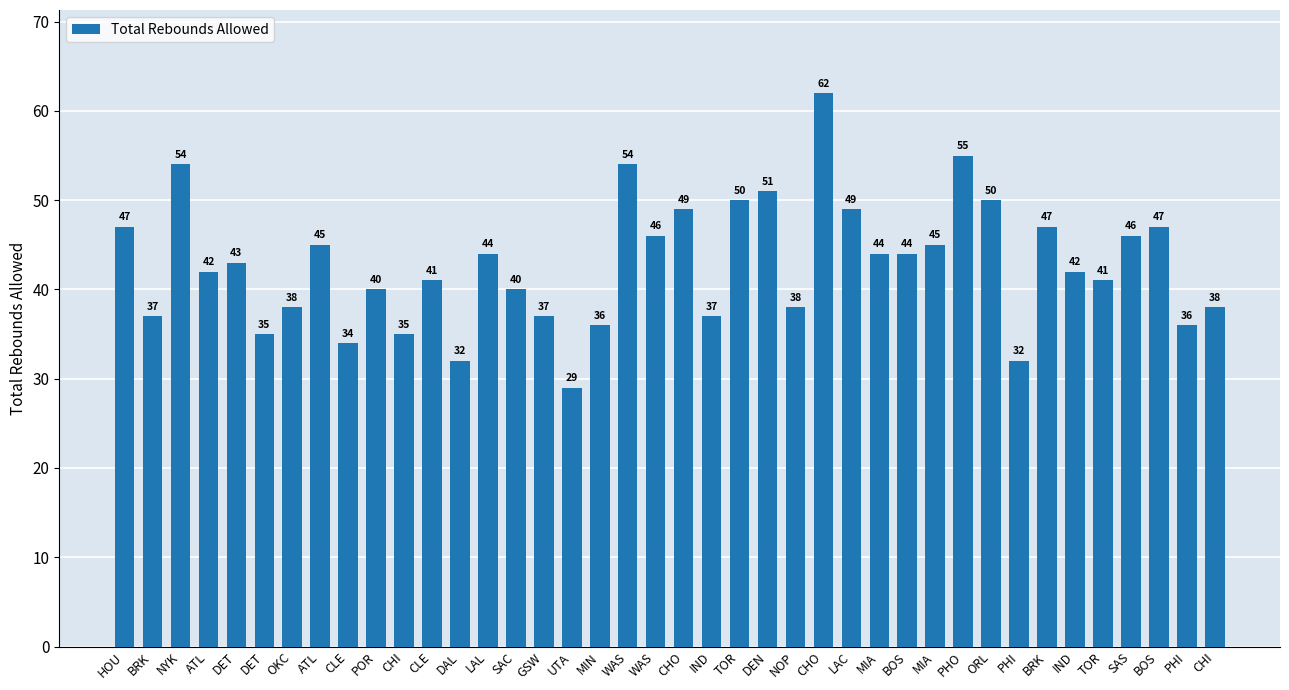

How many bars are there in total?

40